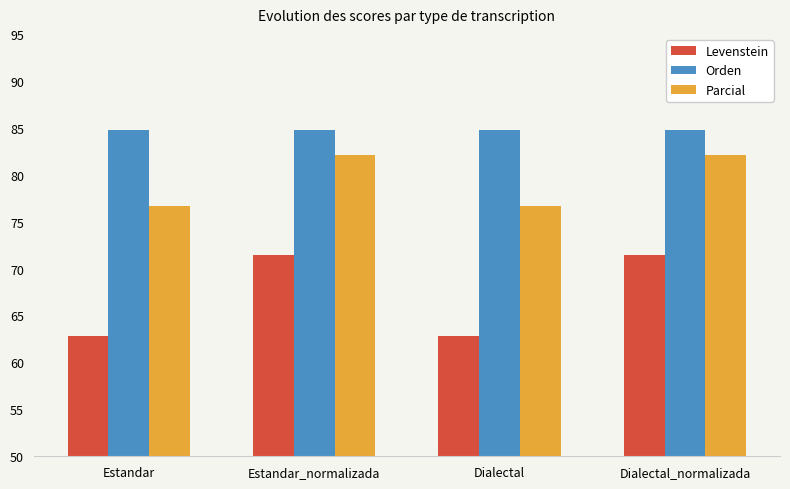

What is the sum of the Orden values at Dialectal and Estandar?

169.5